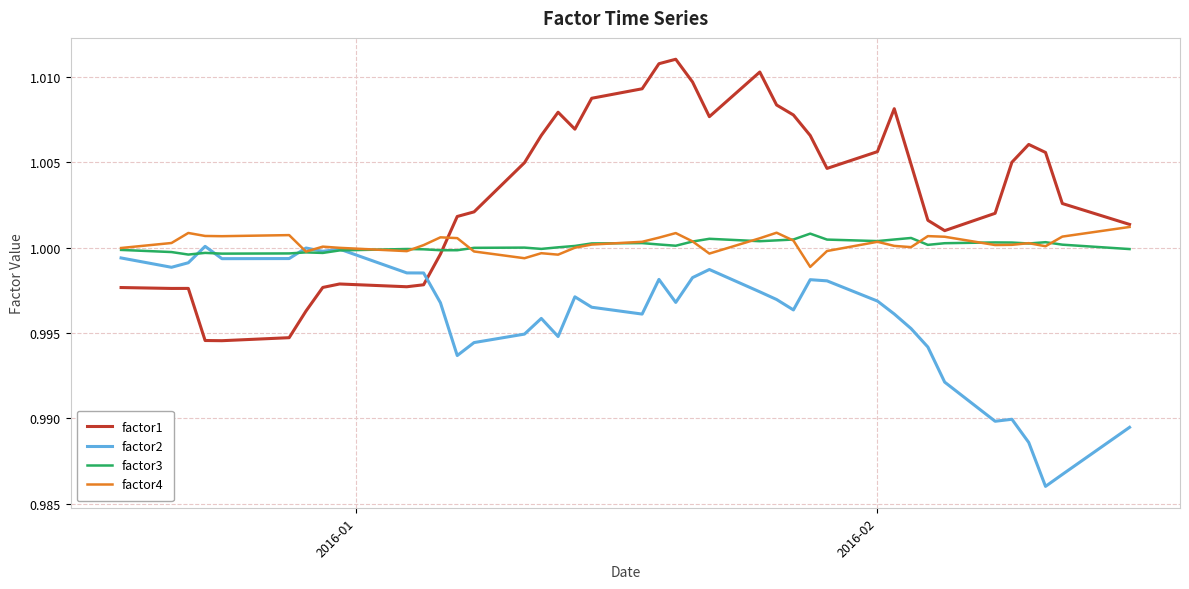

Which series has the largest total across all categories?

factor1